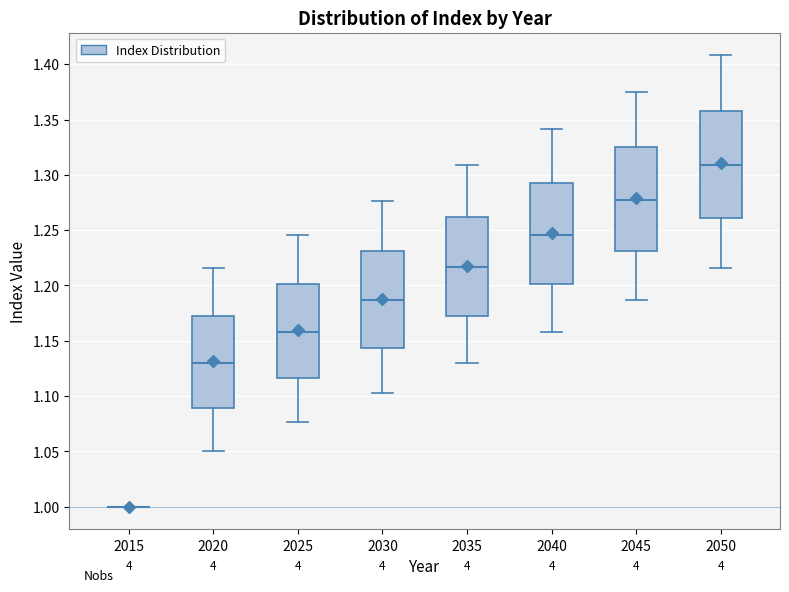

Reading left to right, transcribe this box plot: for each box, give where its median line is, the range the box spans, and where its two whiskers end, as read against the y-axis. The values are not printed on the chart, so give them approximately, as read against the axis.

2015: box collapsed to a line at 1.000, whiskers 1.000 to 1.000
2020: median 1.130, box 1.090 to 1.170, whiskers 1.050 to 1.215
2025: median 1.160, box 1.115 to 1.200, whiskers 1.075 to 1.245
2030: median 1.185, box 1.145 to 1.230, whiskers 1.105 to 1.275
2035: median 1.215, box 1.170 to 1.260, whiskers 1.130 to 1.310
2040: median 1.245, box 1.200 to 1.295, whiskers 1.160 to 1.340
2045: median 1.275, box 1.230 to 1.325, whiskers 1.185 to 1.375
2050: median 1.310, box 1.260 to 1.360, whiskers 1.215 to 1.410